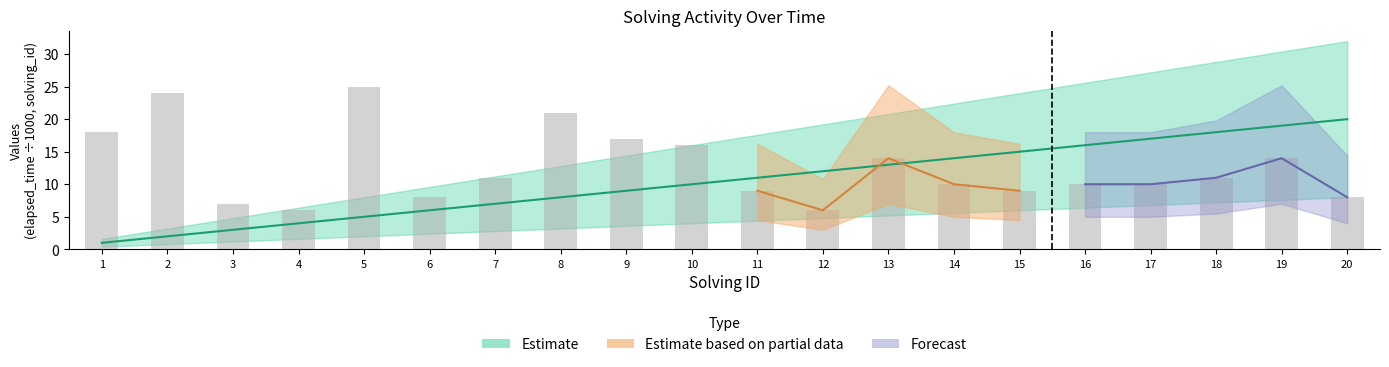

True or false: solving_id has a value of 23 at 17.

False